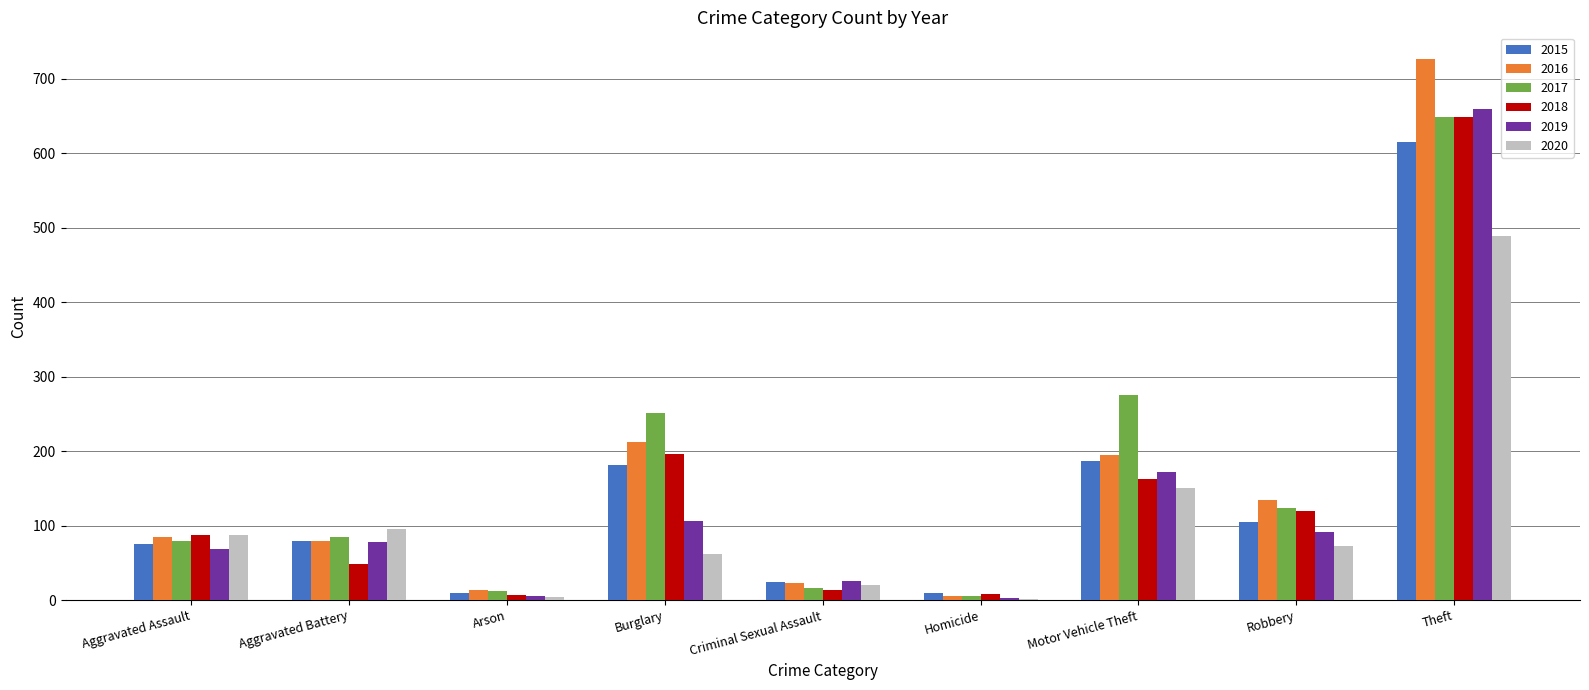

The value of 2016 at Aggravated Battery is 19. True or false?

False